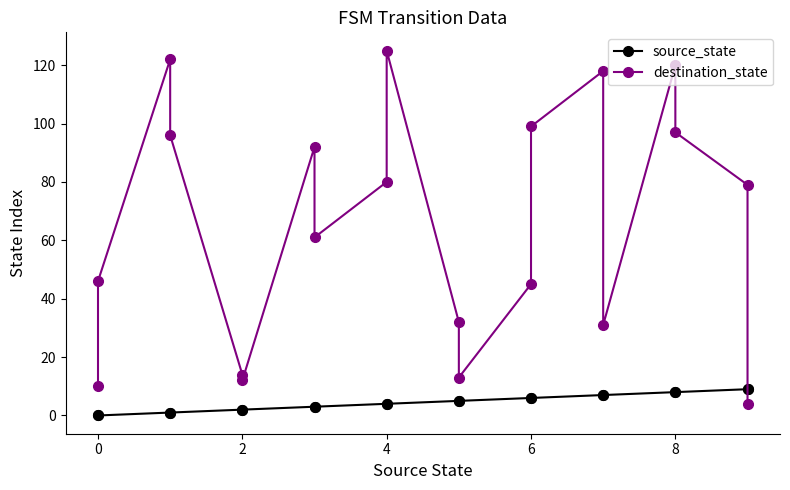

True or false: destination_state has more than 1 interior local peaks.

True